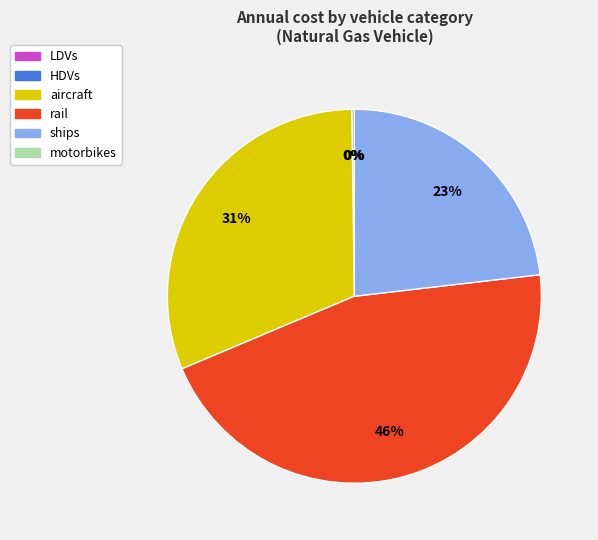

To the nearest percent, what is the average slice percentage?

20%